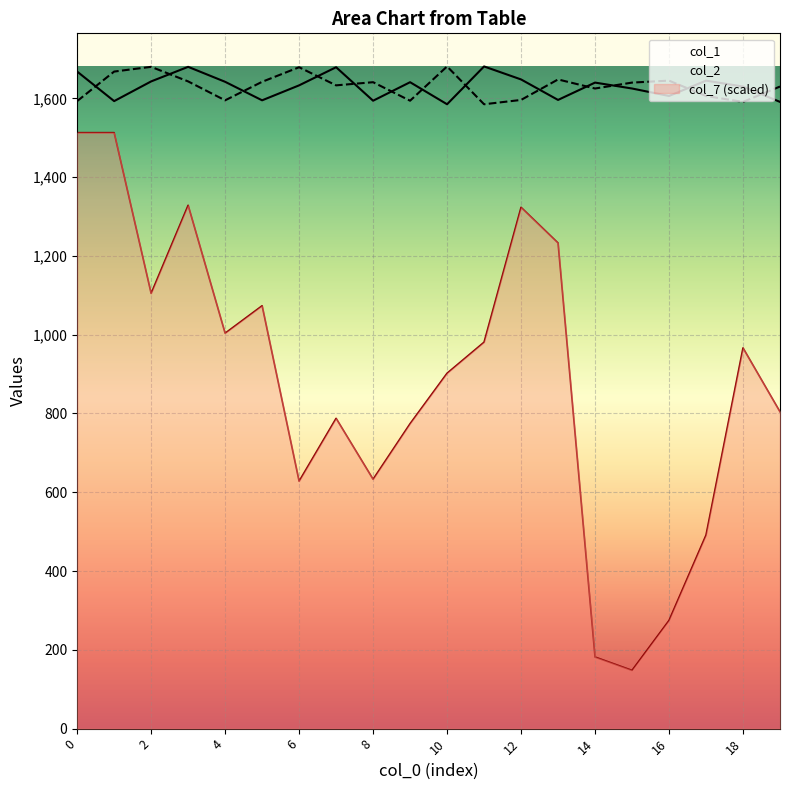

What is the greatest value displayed?

1681.0